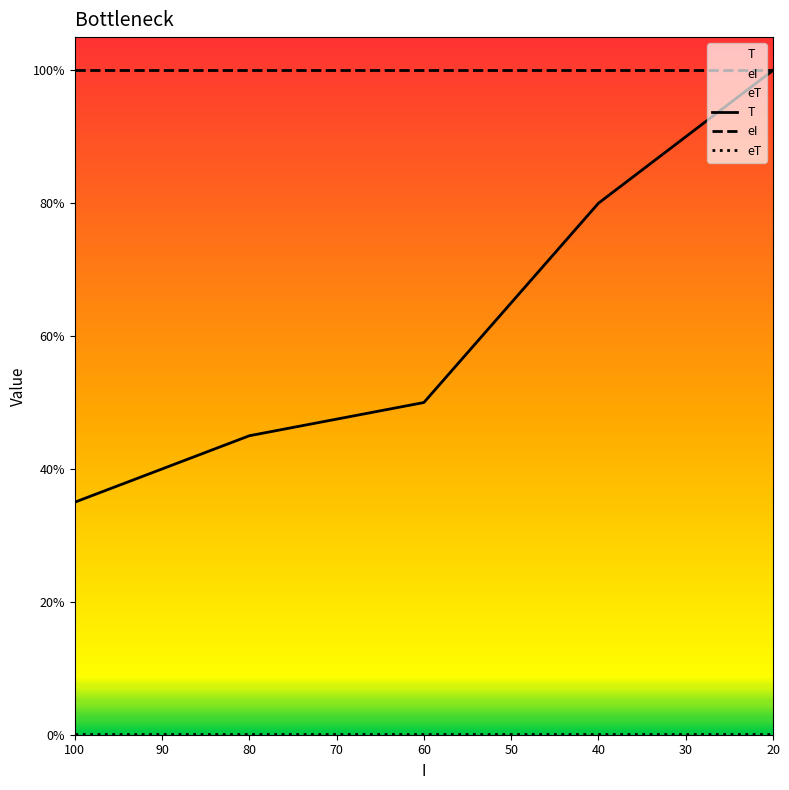

At how many categories does at least one series exceed 0?

5